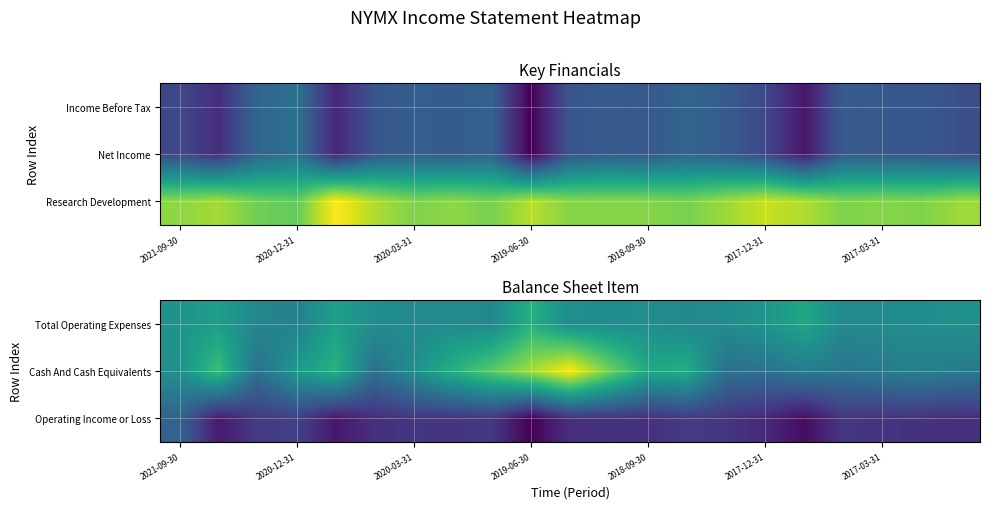

What is the total value across all series at 11?

7900